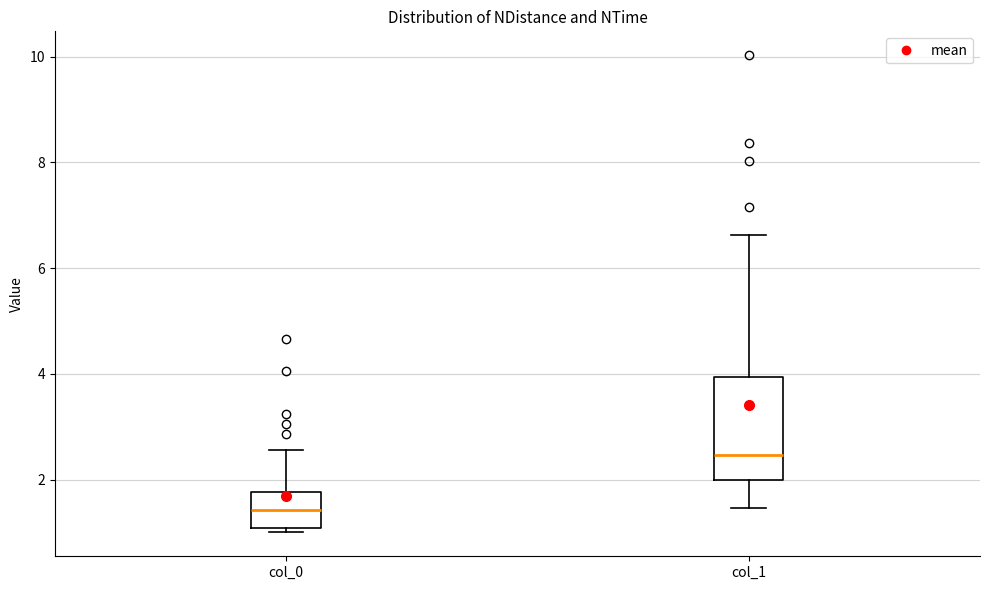

Reading left to right, read every box against the y-axis: the position of its median line, the range the box covers, and the ends of its whiskers. The values are not printed on the chart, so give them approximately, as read against the axis.

col_0: median 1.4, box 1.0 to 1.8, whiskers 1.0 (just below the box's lower edge) to 2.6
col_1: median 2.4, box 2.0 to 4.0, whiskers 1.4 to 6.6